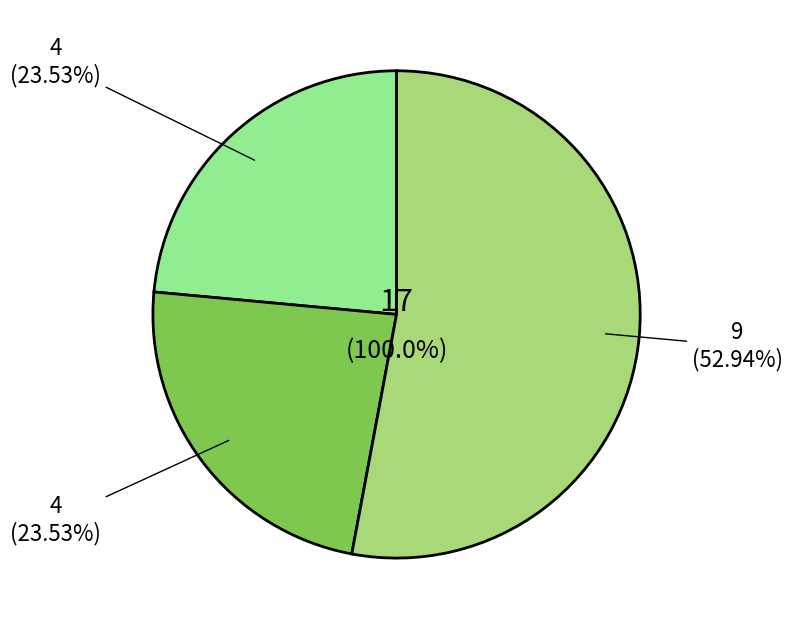

To the nearest percent, what portion does Robbery represent?

53%